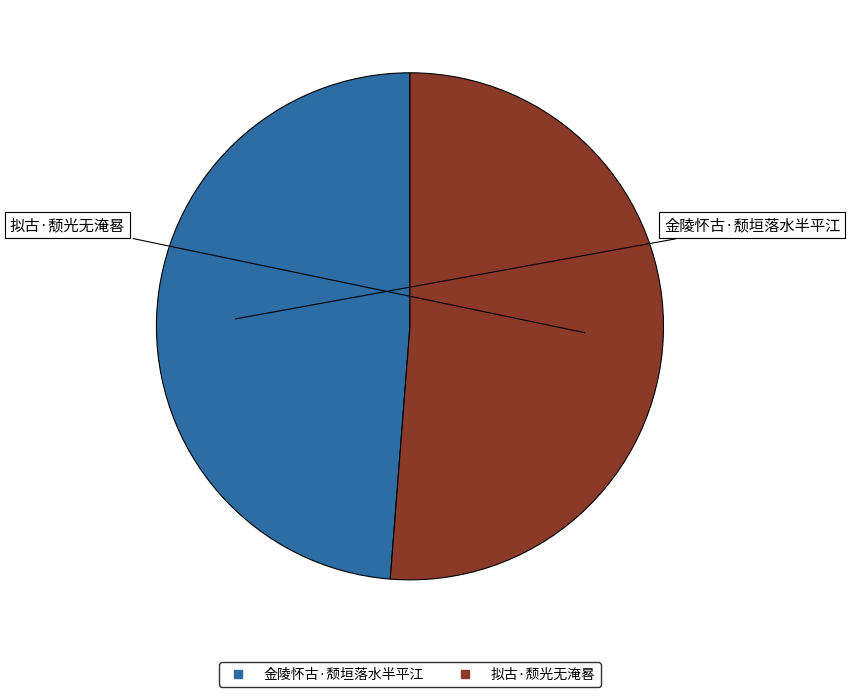

Which category has the biggest portion of the pie?

拟古·颓光无淹晷